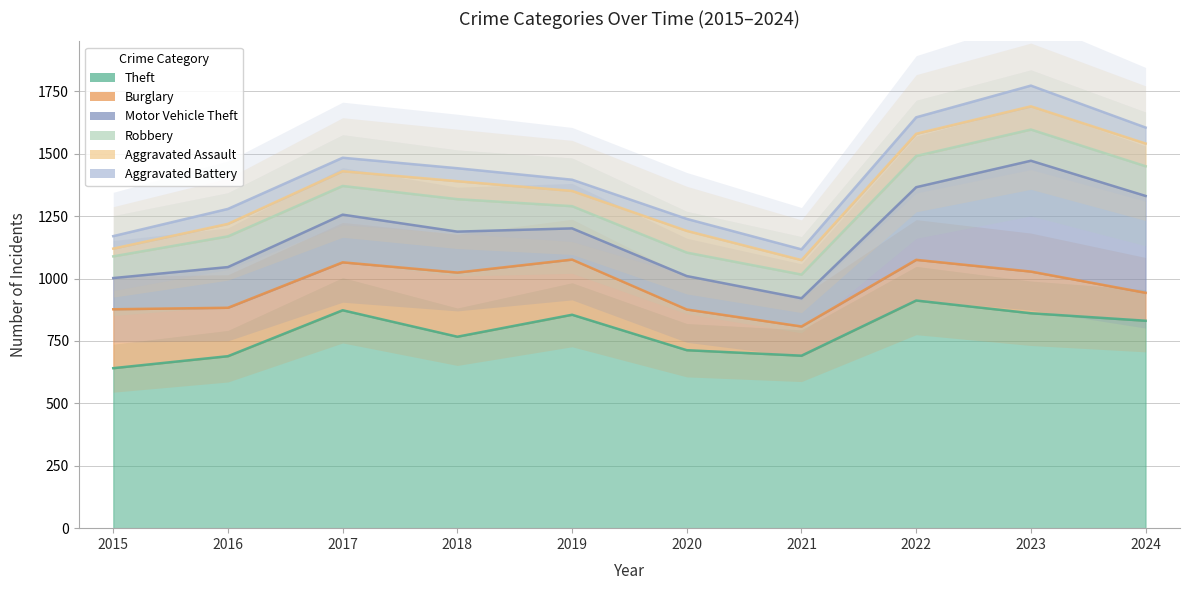

How many lines are shown in the chart?

6